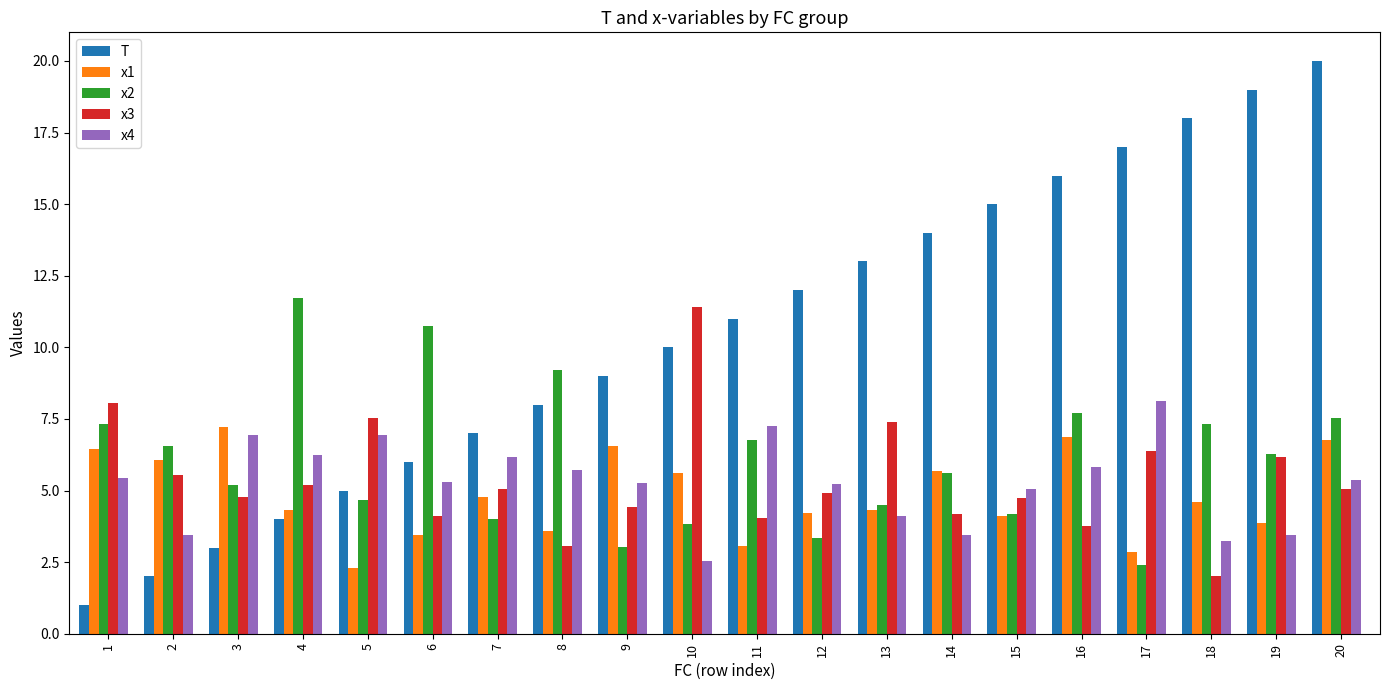

True or false: x1 has a value of 6.8 at 20.

True